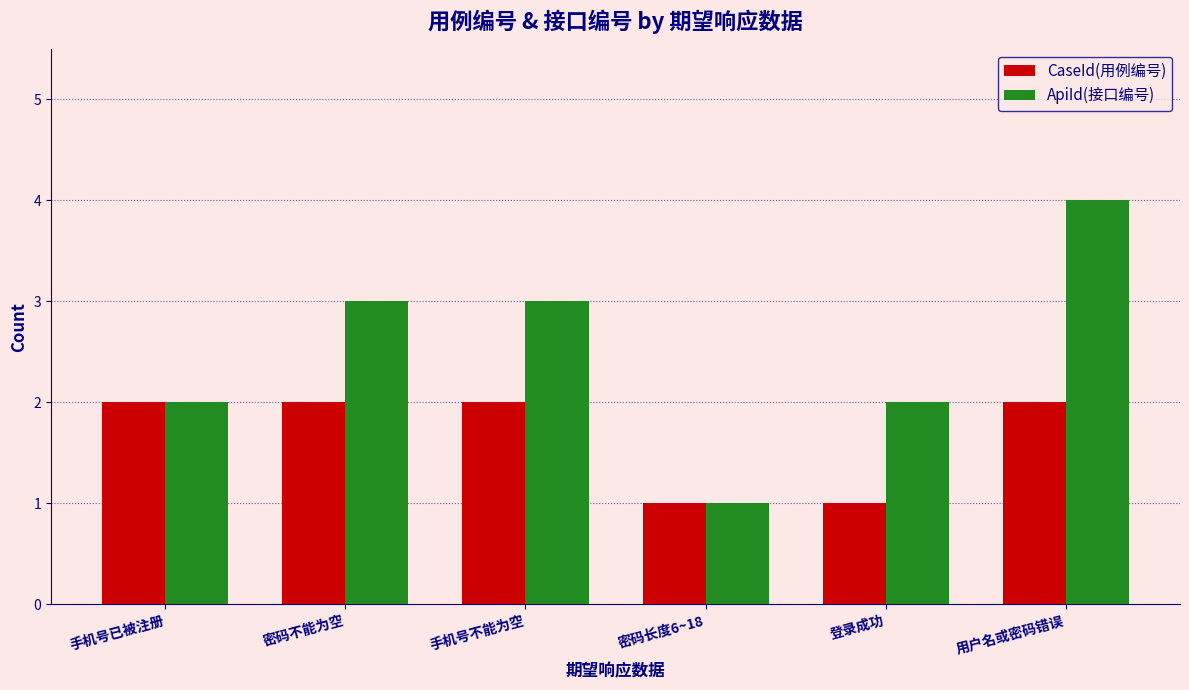

Reading right to left, extract all data points from this chart.

CaseId(用例编号): 用户名或密码错误=2	登录成功=1	密码长度6~18=1	手机号不能为空=2	密码不能为空=2	手机号已被注册=2
ApiId(接口编号): 用户名或密码错误=4	登录成功=2	密码长度6~18=1	手机号不能为空=3	密码不能为空=3	手机号已被注册=2